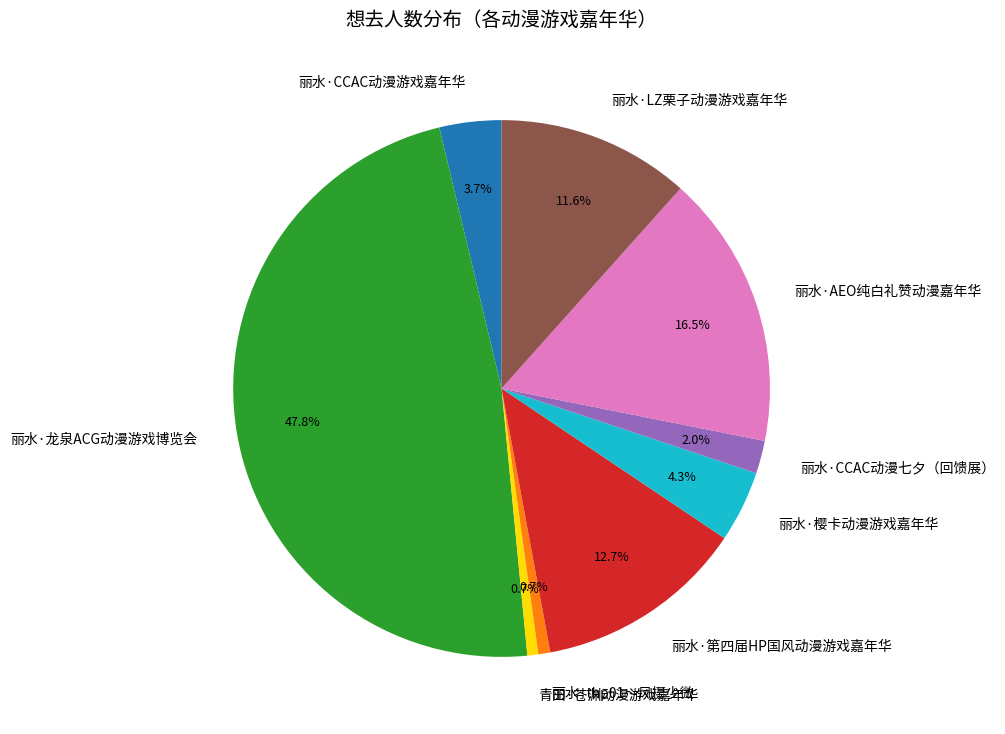

Between 丽水·龙泉ACG动漫游戏博览会 and 丽水·thp01～风摄少微, which is larger?

丽水·龙泉ACG动漫游戏博览会